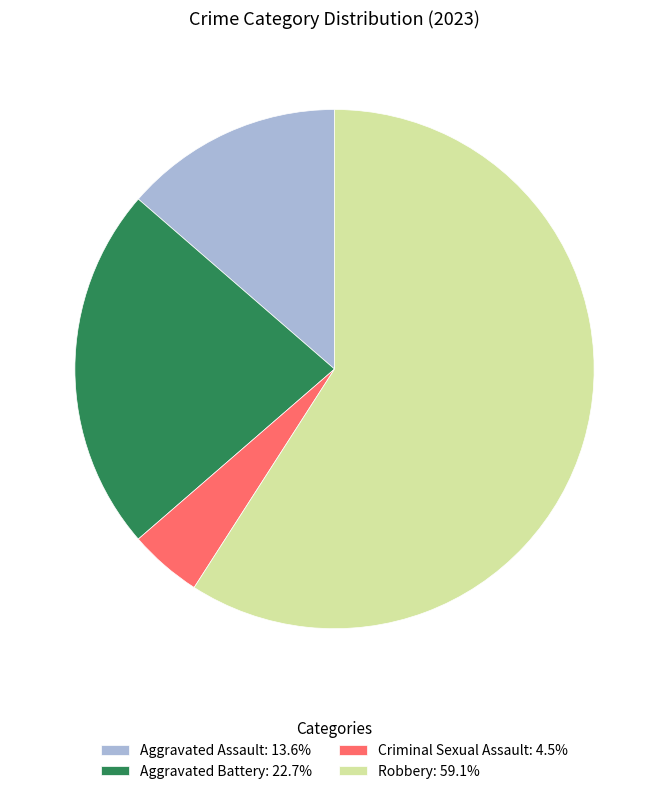

Does Robbery: 59.1% represent more than half of the total?

Yes